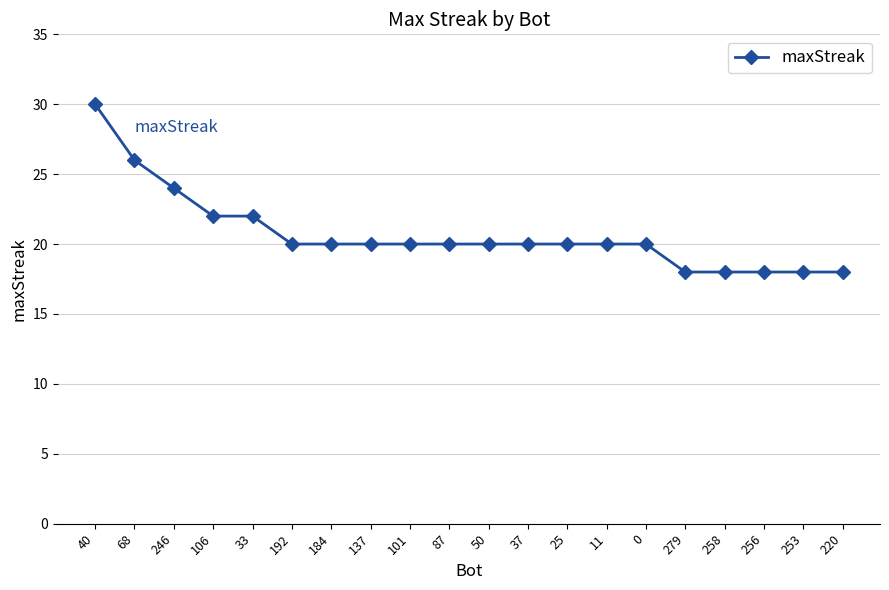

Which has a higher value, 0 or 33?

33